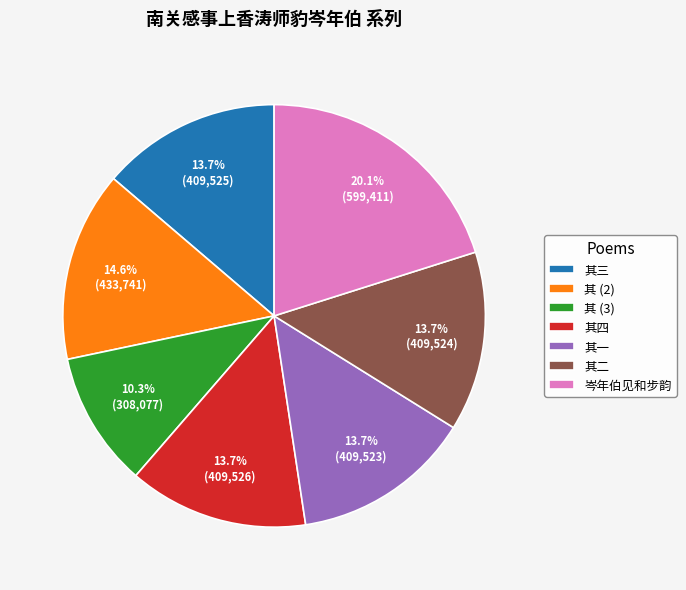

Combined, do 其一 and 其 (2) account for over 50%?

No